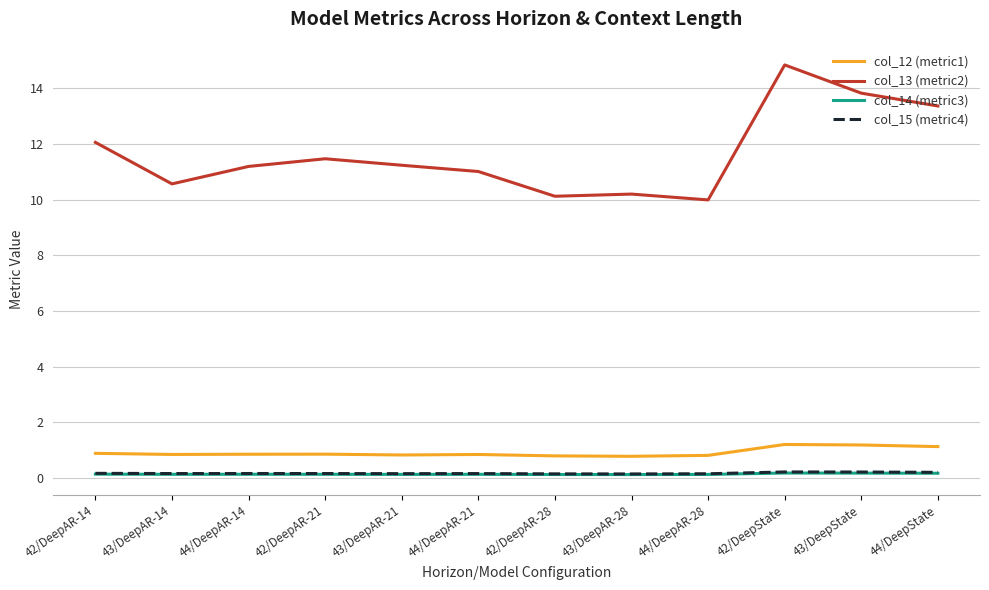

What position from the right is 44/DeepAR-14?

10